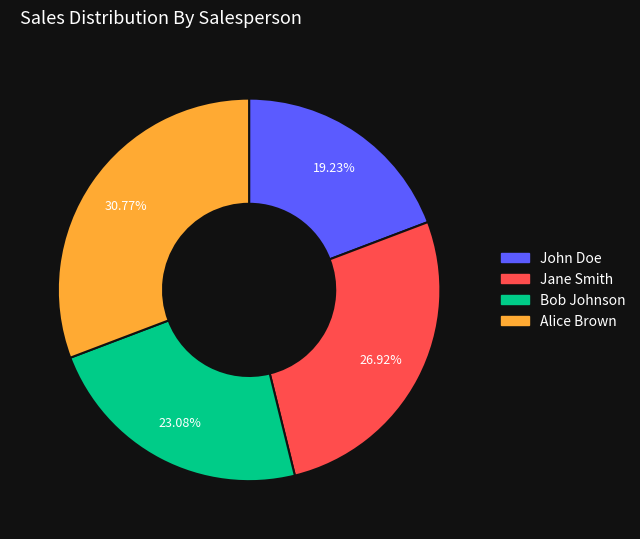

Is it true that Alice Brown is 42% of the pie?

False